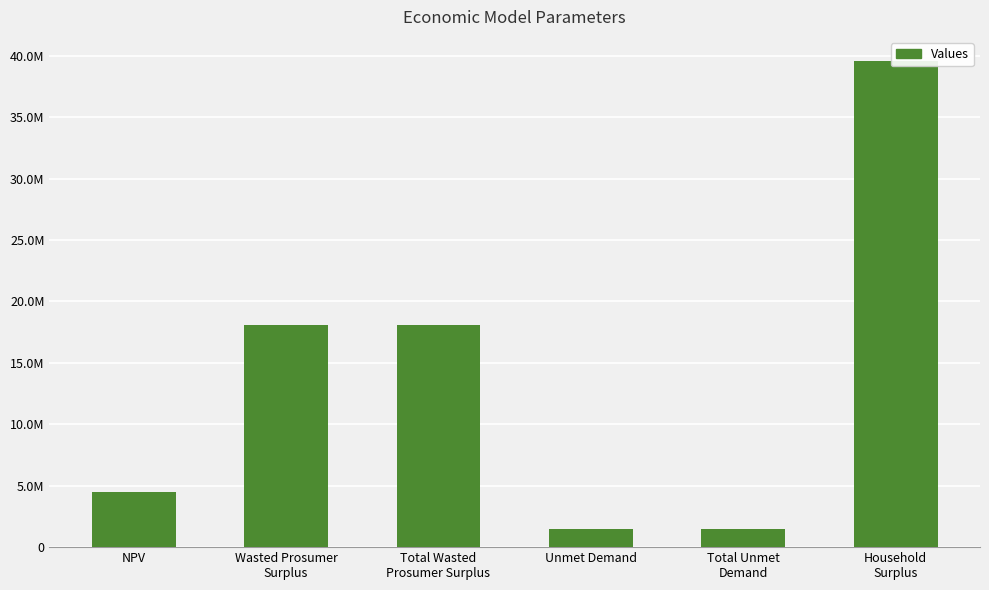

How many data points are less than 18093321?

3